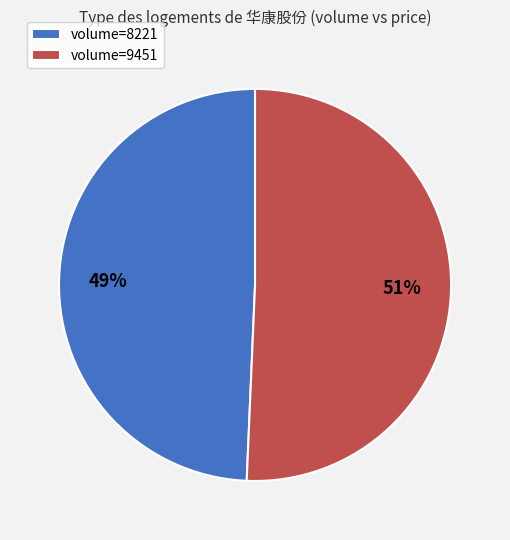

Is there any slice that represents more than half of the pie?

Yes